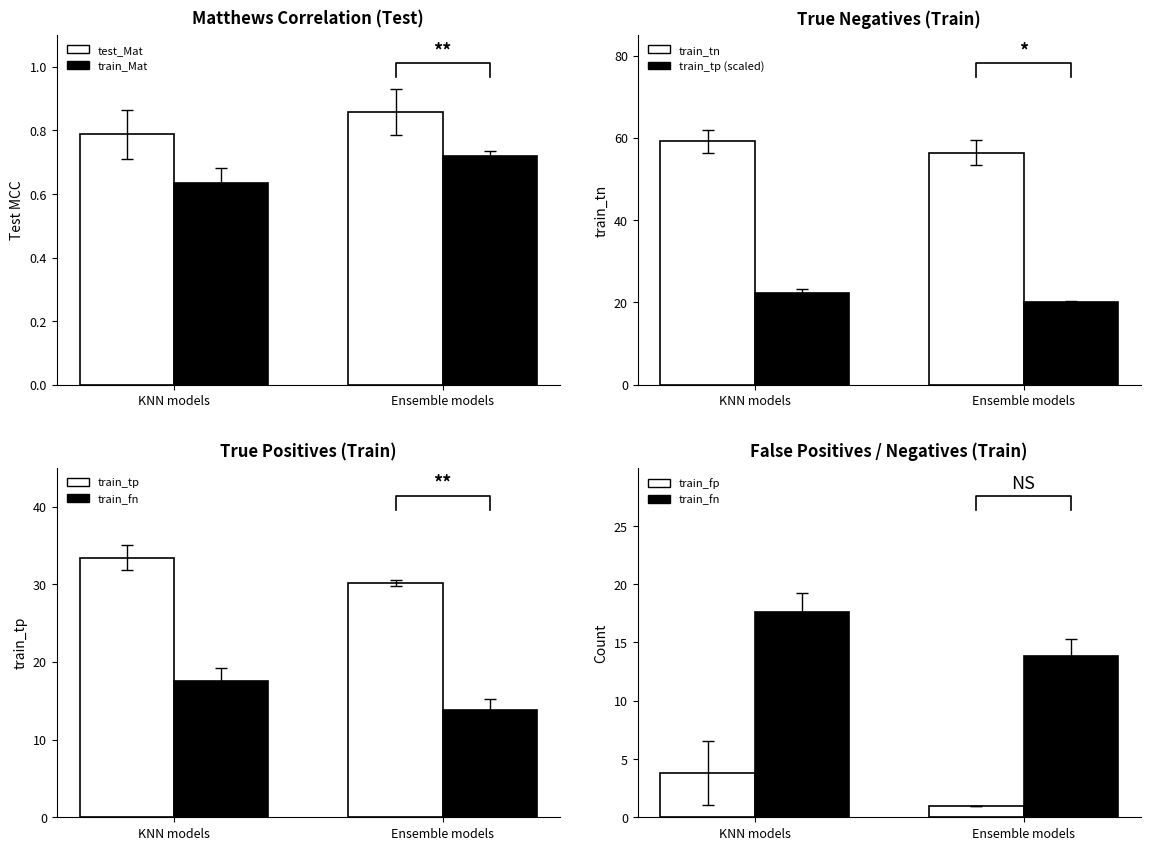

What is the label of the 2nd bar from the left?

knn_40